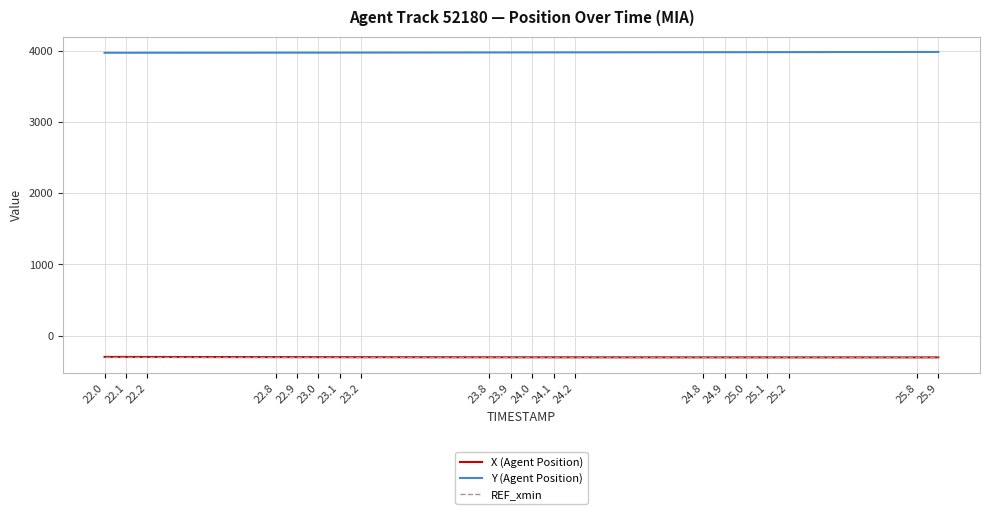

True or false: X (Agent Position) and REF_xmin intersect in this chart.

False